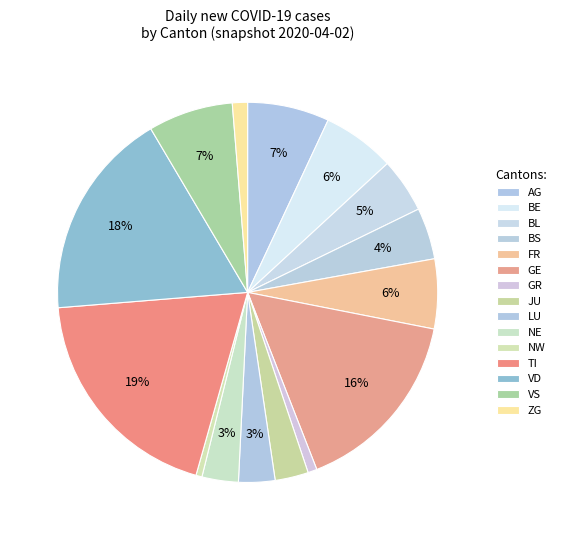

How many segments does this pie chart have?

15